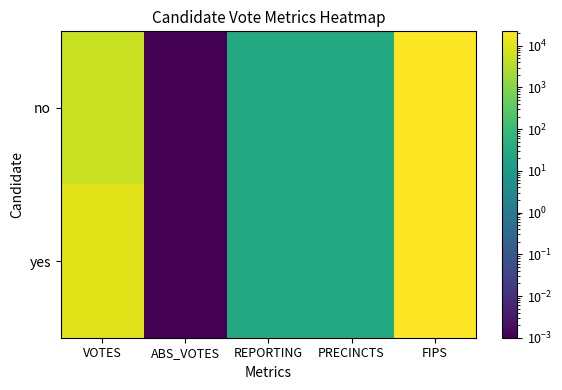

Reading left to right, extract all data points from this chart.

no: VOTES=5430.0	ABS_VOTES=0.0	REPORTING=31.0	PRECINCTS=31.0	FIPS=22087.0
yes: VOTES=10596.0	ABS_VOTES=0.0	REPORTING=31.0	PRECINCTS=31.0	FIPS=22087.0